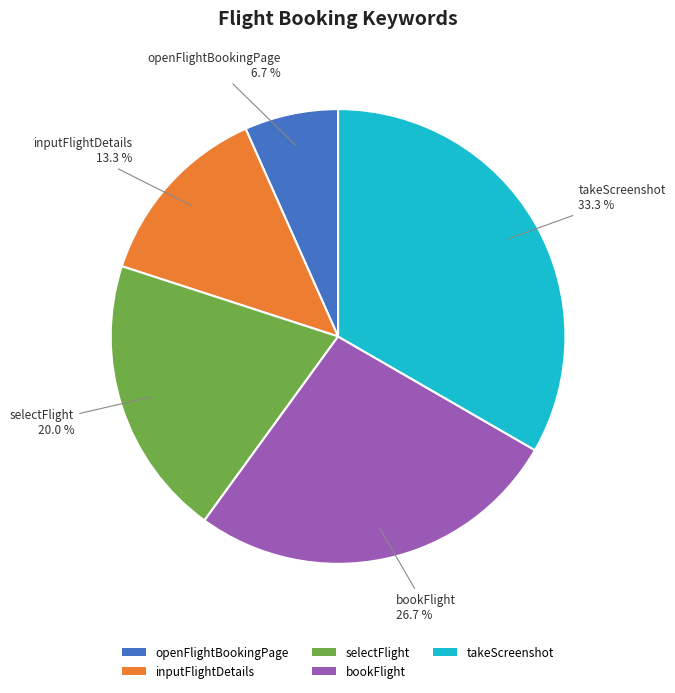

Combined, what portion of the pie is selectFlight and bookFlight?

46.7%